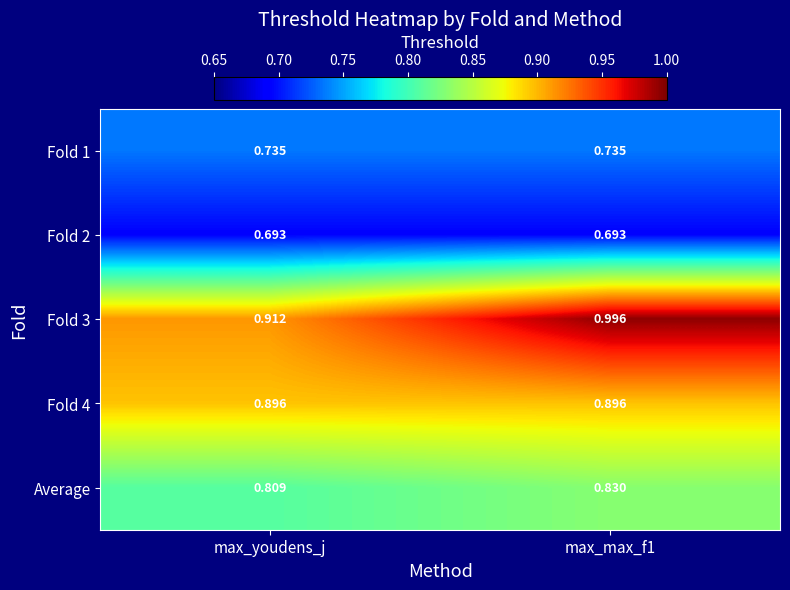

Where is Average nearest to the value 0?

max_youdens_j